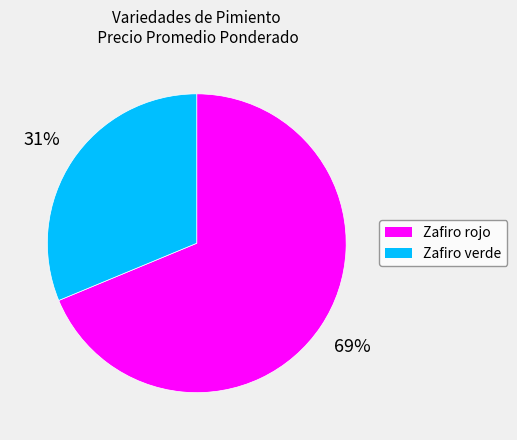

Is it true that Zafiro verde is 43% of the pie?

False